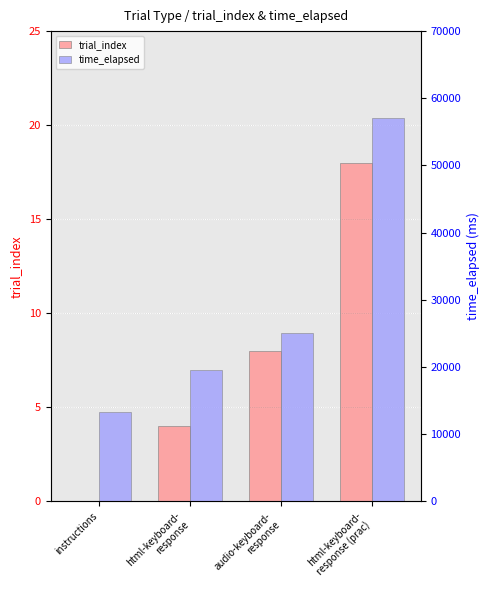

How many distinct data groups are displayed?

2